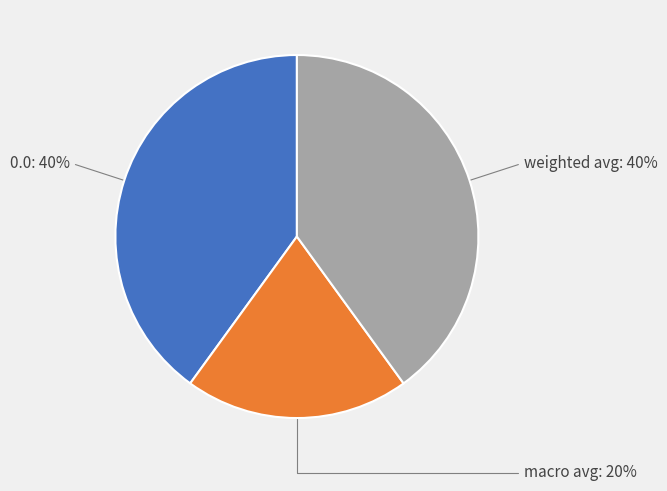

How many segments does this pie chart have?

3